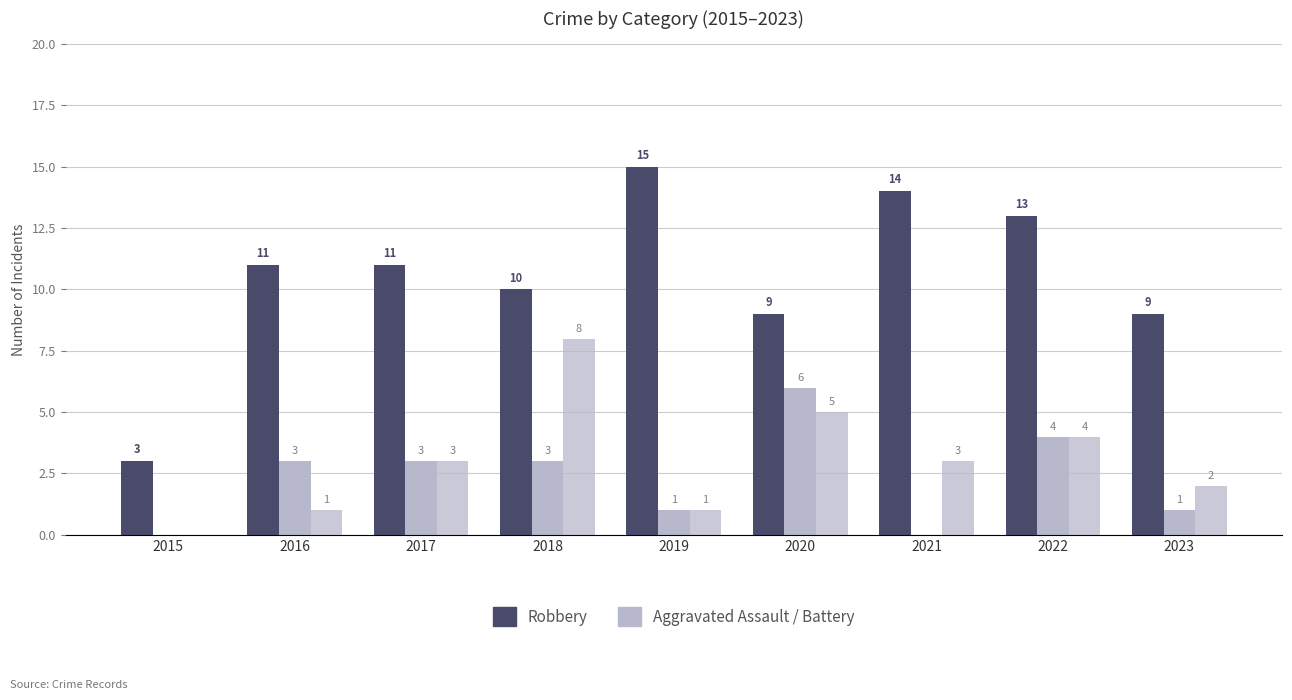

How many groups of bars are there?

9